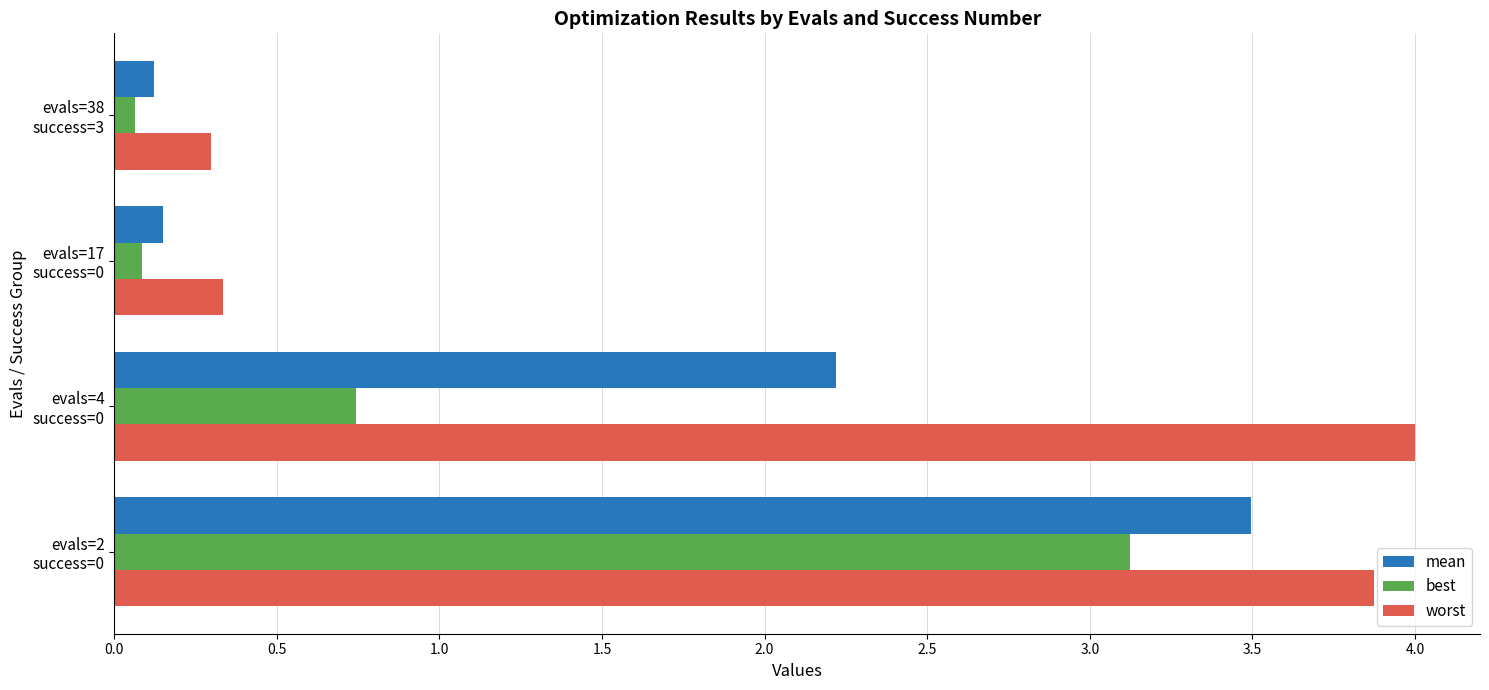

Which series has the widest spread of values?

worst